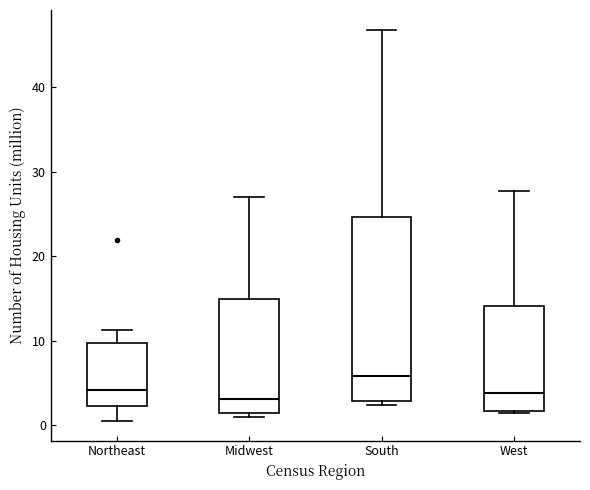

Reading left to right, transcribe this box plot: for each box, give where its median line is, the range the box spans, and where its two whiskers end, as read against the y-axis. The values are not printed on the chart, so give them approximately, as read against the axis.

Northeast: median 4, box 2 to 10, whiskers 1 to 11
Midwest: median 3, box 1 to 15, whiskers 1 (just below the box's lower edge) to 27
South: median 6, box 3 to 25, whiskers 2 to 47
West: median 4, box 2 to 14, whiskers 1 to 28